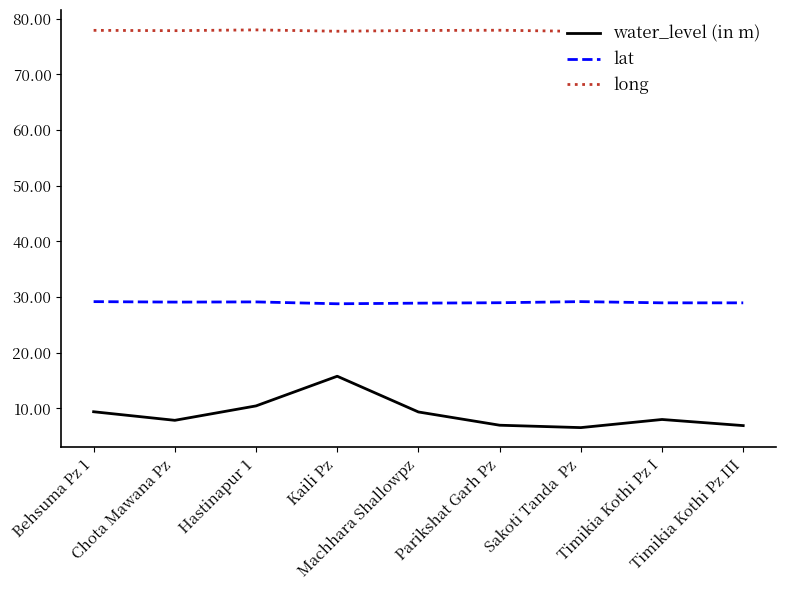

Reading left to right, list all the values displayed in this chart.

water_level (in m): Behsuma Pz 1=9.4	Chota Mawana Pz=7.8	Hastinapur 1=10.4	Kaili Pz=15.8	Machhara Shallowpz=9.3	Parikshat Garh Pz=7.0	Sakoti Tanda  Pz=6.5	Timikia Kothi Pz I=8.0	Timikia Kothi Pz III=6.9
lat: Behsuma Pz 1=29.2	Chota Mawana Pz=29.1	Hastinapur 1=29.1	Kaili Pz=28.8	Machhara Shallowpz=28.9	Parikshat Garh Pz=29.0	Sakoti Tanda  Pz=29.2	Timikia Kothi Pz I=29.0	Timikia Kothi Pz III=29.0
long: Behsuma Pz 1=77.9	Chota Mawana Pz=77.9	Hastinapur 1=78.0	Kaili Pz=77.8	Machhara Shallowpz=77.9	Parikshat Garh Pz=77.9	Sakoti Tanda  Pz=77.7	Timikia Kothi Pz I=77.5	Timikia Kothi Pz III=77.5